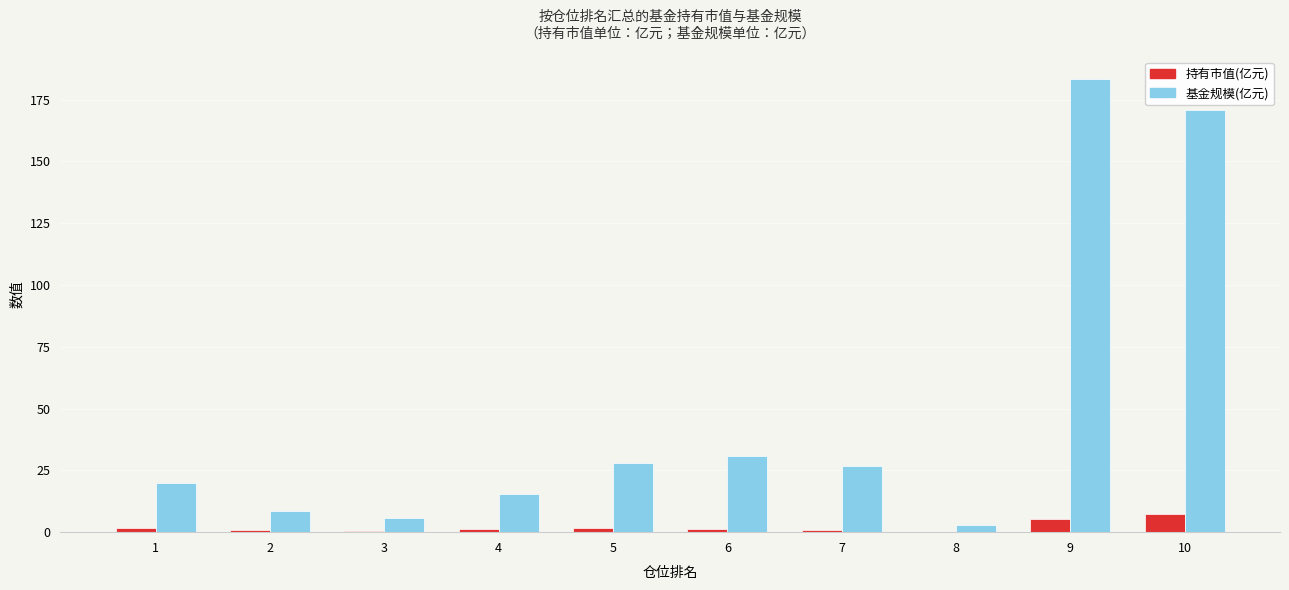

The 持有市值(亿元) series shows 5.3 at 9. True or false?

True